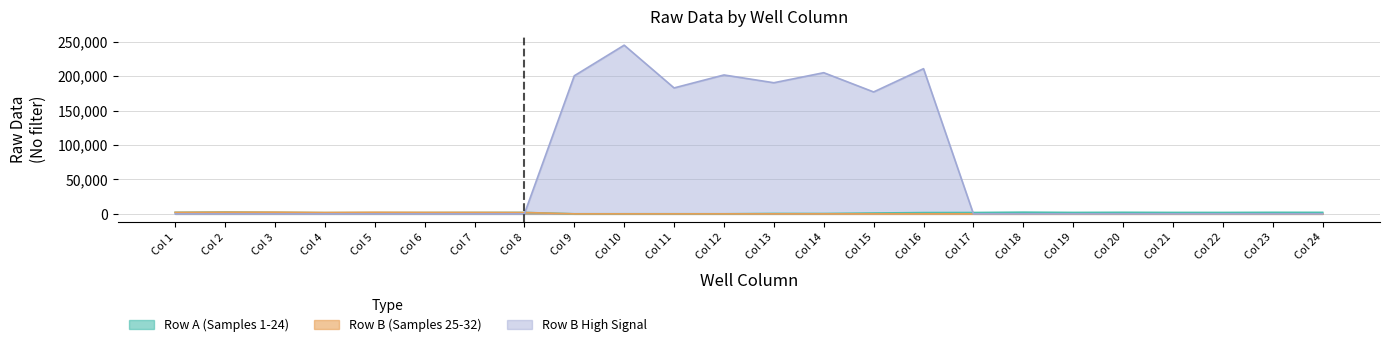

How many values in the Row A (Samples 1-24) series exceed 1962?

11